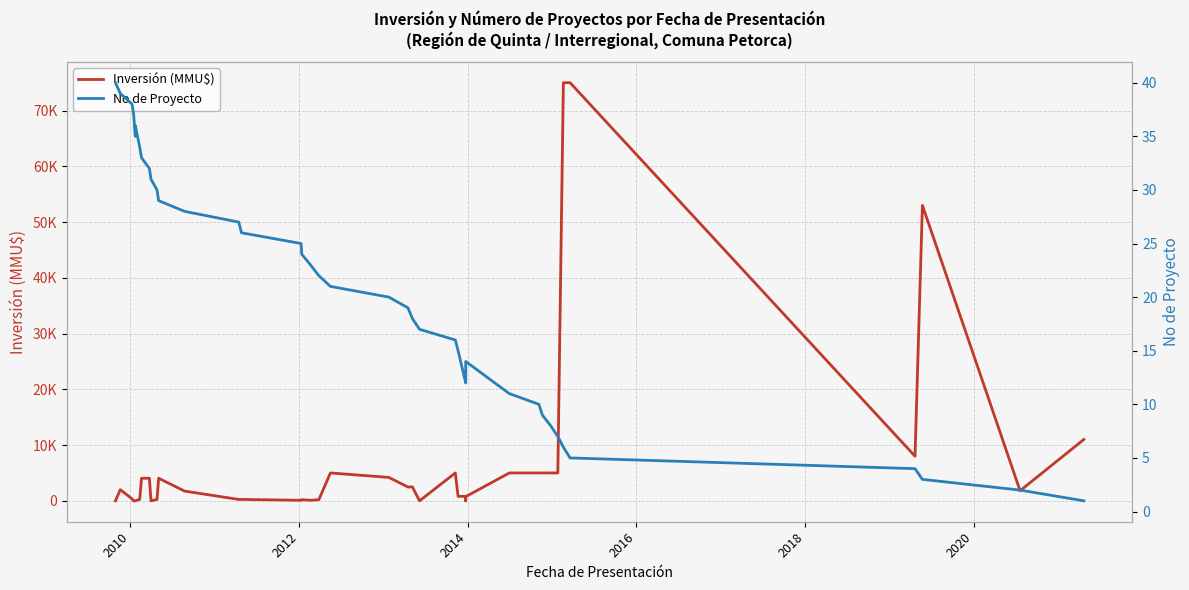

How many lines are shown in the chart?

2